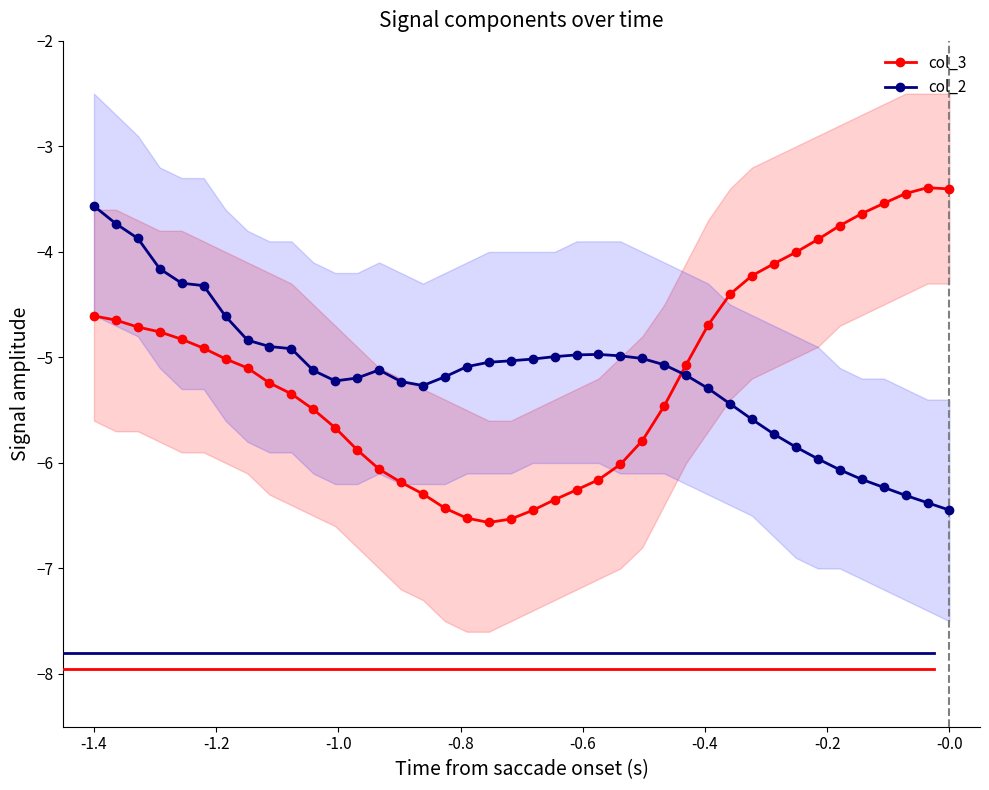

Reading left to right, extract all data points from this chart.

col_3: -4.6	-4.6	-4.7	-4.8	-4.8	-4.9	-5.0	-5.1	-5.2	-5.3	-5.5	-5.7	-5.9	-6.1	-6.2	-6.3	-6.4	-6.5	-6.6	-6.5	-6.4	-6.3	-6.3	-6.2	-6.0	-5.8	-5.5	-5.1	-4.7	-4.4	-4.2	-4.1	-4.0	-3.9	-3.8	-3.6	-3.5	-3.4	-3.4	-3.4
col_2: -3.6	-3.7	-3.9	-4.2	-4.3	-4.3	-4.6	-4.8	-4.9	-4.9	-5.1	-5.2	-5.2	-5.1	-5.2	-5.3	-5.2	-5.1	-5.0	-5.0	-5.0	-5.0	-5.0	-5.0	-5.0	-5.0	-5.1	-5.2	-5.3	-5.4	-5.6	-5.7	-5.8	-6.0	-6.1	-6.2	-6.2	-6.3	-6.4	-6.4